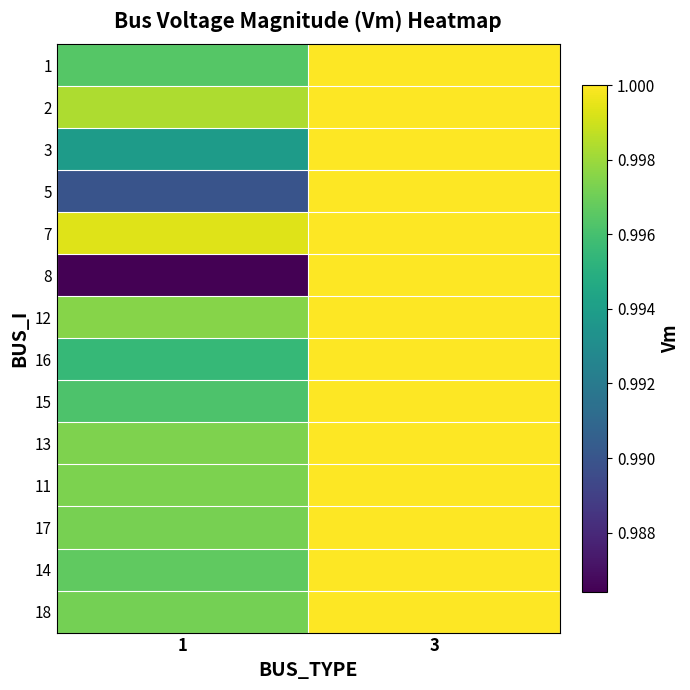

How many data points does each series have?

2